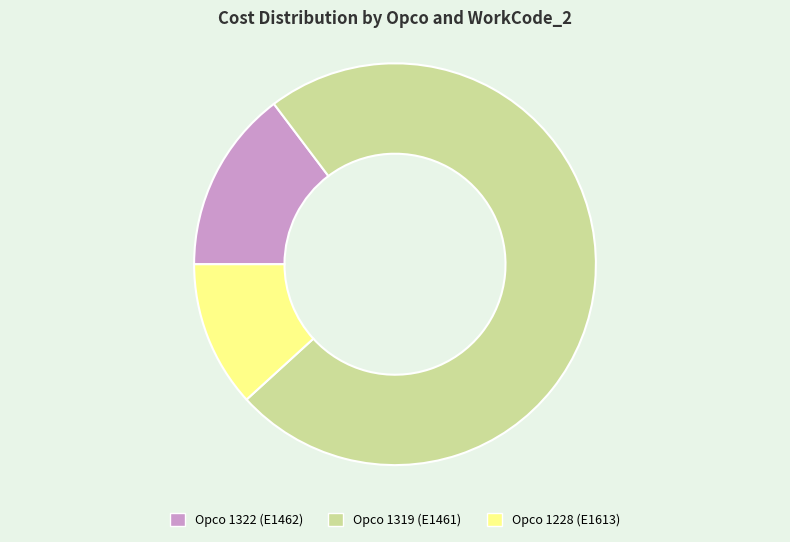

Is the sum of Opco 1228 (E1613) and Opco 1319 (E1461) greater than half?

Yes